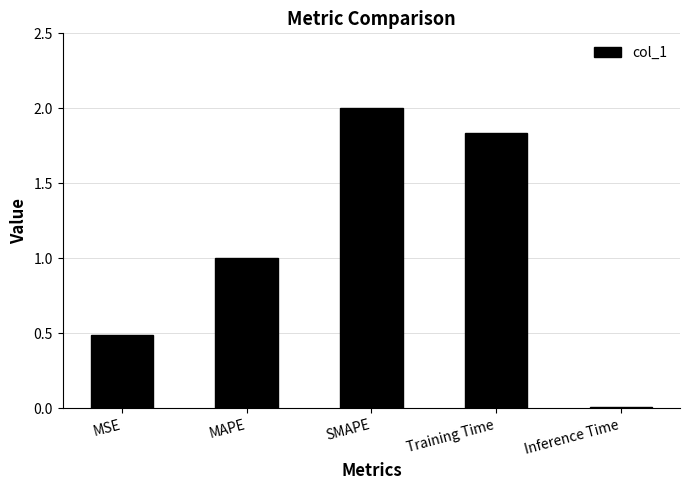

Read the value at MAPE.

1.0